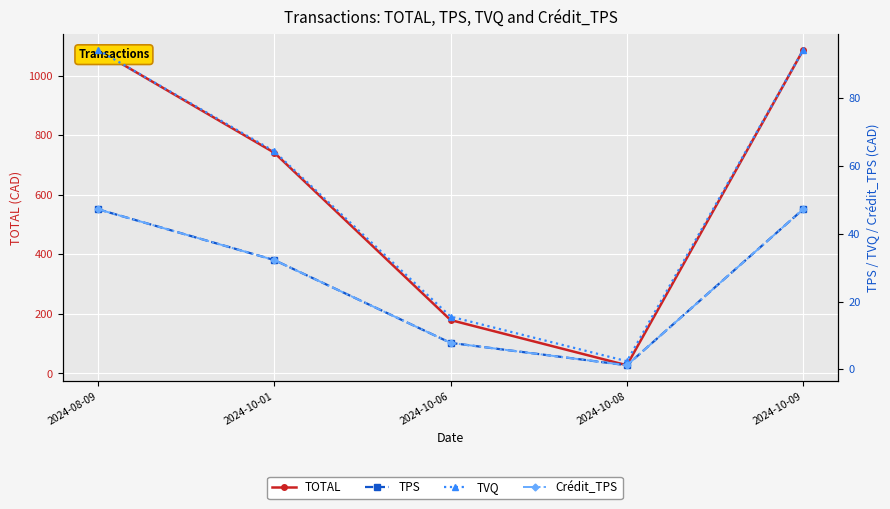

Rank the series by their maximum value, from highest to lowest.

TOTAL, TVQ, TPS, Crédit_TPS